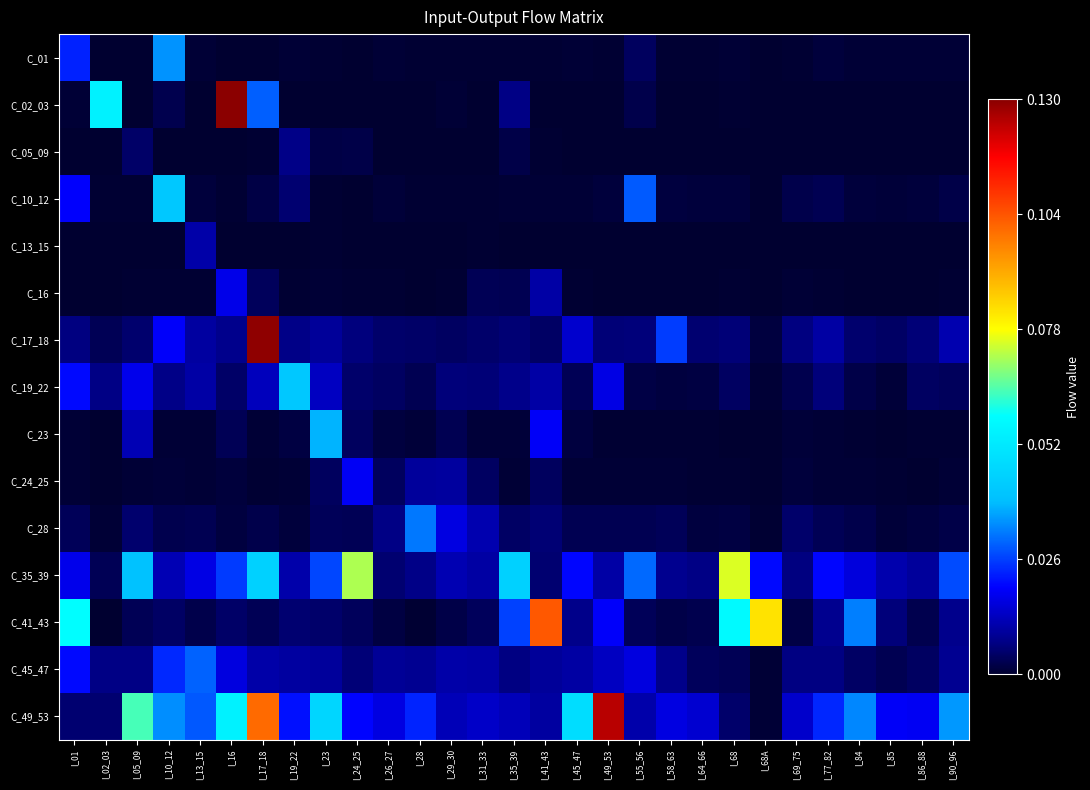

Reading left to right, list all the values displayed in this chart.

C_01: I_01=0.0	I_02_03=0.0	I_05_09=0.0	I_10_12=0.0	I_13_15=0.0	I_16=0.0	I_17_18=0.0	I_19_22=0.0	I_23=0.0	I_24_25=0.0	I_26_27=0.0	I_28=0.0	I_29_30=0.0	I_31_33=0.0	I_35_39=0.0	I_41_43=0.0	I_45_47=0.0	I_49_53=0.0	I_55_56=0.0	I_58_63=0.0	I_64_66=0.0	I_68=0.0	I_68A=0.0	I_69_75=0.0	I_77_82=0.0	I_84=0.0	I_85=0.0	I_86_88=0.0	I_90_96=0.0
C_02_03: I_01=0.0	I_02_03=0.1	I_05_09=0.0	I_10_12=0.0	I_13_15=0.0	I_16=0.1	I_17_18=0.0	I_19_22=0.0	I_23=0.0	I_24_25=0.0	I_26_27=0.0	I_28=0.0	I_29_30=0.0	I_31_33=0.0	I_35_39=0.0	I_41_43=0.0	I_45_47=0.0	I_49_53=0.0	I_55_56=0.0	I_58_63=0.0	I_64_66=0.0	I_68=0.0	I_68A=0.0	I_69_75=0.0	I_77_82=0.0	I_84=0.0	I_85=0.0	I_86_88=0.0	I_90_96=0.0
C_05_09: I_01=0.0	I_02_03=0.0	I_05_09=0.0	I_10_12=0.0	I_13_15=0.0	I_16=0.0	I_17_18=0.0	I_19_22=0.0	I_23=0.0	I_24_25=0.0	I_26_27=0.0	I_28=0.0	I_29_30=0.0	I_31_33=0.0	I_35_39=0.0	I_41_43=0.0	I_45_47=0.0	I_49_53=0.0	I_55_56=0.0	I_58_63=0.0	I_64_66=0.0	I_68=0.0	I_68A=0.0	I_69_75=0.0	I_77_82=0.0	I_84=0.0	I_85=0.0	I_86_88=0.0	I_90_96=0.0
C_10_12: I_01=0.0	I_02_03=0.0	I_05_09=0.0	I_10_12=0.0	I_13_15=0.0	I_16=0.0	I_17_18=0.0	I_19_22=0.0	I_23=0.0	I_24_25=0.0	I_26_27=0.0	I_28=0.0	I_29_30=0.0	I_31_33=0.0	I_35_39=0.0	I_41_43=0.0	I_45_47=0.0	I_49_53=0.0	I_55_56=0.0	I_58_63=0.0	I_64_66=0.0	I_68=0.0	I_68A=0.0	I_69_75=0.0	I_77_82=0.0	I_84=0.0	I_85=0.0	I_86_88=0.0	I_90_96=0.0
C_13_15: I_01=0.0	I_02_03=0.0	I_05_09=0.0	I_10_12=0.0	I_13_15=0.0	I_16=0.0	I_17_18=0.0	I_19_22=0.0	I_23=0.0	I_24_25=0.0	I_26_27=0.0	I_28=0.0	I_29_30=0.0	I_31_33=0.0	I_35_39=0.0	I_41_43=0.0	I_45_47=0.0	I_49_53=0.0	I_55_56=0.0	I_58_63=0.0	I_64_66=0.0	I_68=0.0	I_68A=0.0	I_69_75=0.0	I_77_82=0.0	I_84=0.0	I_85=0.0	I_86_88=0.0	I_90_96=0.0
C_16: I_01=0.0	I_02_03=0.0	I_05_09=0.0	I_10_12=0.0	I_13_15=0.0	I_16=0.0	I_17_18=0.0	I_19_22=0.0	I_23=0.0	I_24_25=0.0	I_26_27=0.0	I_28=0.0	I_29_30=0.0	I_31_33=0.0	I_35_39=0.0	I_41_43=0.0	I_45_47=0.0	I_49_53=0.0	I_55_56=0.0	I_58_63=0.0	I_64_66=0.0	I_68=0.0	I_68A=0.0	I_69_75=0.0	I_77_82=0.0	I_84=0.0	I_85=0.0	I_86_88=0.0	I_90_96=0.0
C_17_18: I_01=0.0	I_02_03=0.0	I_05_09=0.0	I_10_12=0.0	I_13_15=0.0	I_16=0.0	I_17_18=0.1	I_19_22=0.0	I_23=0.0	I_24_25=0.0	I_26_27=0.0	I_28=0.0	I_29_30=0.0	I_31_33=0.0	I_35_39=0.0	I_41_43=0.0	I_45_47=0.0	I_49_53=0.0	I_55_56=0.0	I_58_63=0.0	I_64_66=0.0	I_68=0.0	I_68A=0.0	I_69_75=0.0	I_77_82=0.0	I_84=0.0	I_85=0.0	I_86_88=0.0	I_90_96=0.0
C_19_22: I_01=0.0	I_02_03=0.0	I_05_09=0.0	I_10_12=0.0	I_13_15=0.0	I_16=0.0	I_17_18=0.0	I_19_22=0.0	I_23=0.0	I_24_25=0.0	I_26_27=0.0	I_28=0.0	I_29_30=0.0	I_31_33=0.0	I_35_39=0.0	I_41_43=0.0	I_45_47=0.0	I_49_53=0.0	I_55_56=0.0	I_58_63=0.0	I_64_66=0.0	I_68=0.0	I_68A=0.0	I_69_75=0.0	I_77_82=0.0	I_84=0.0	I_85=0.0	I_86_88=0.0	I_90_96=0.0
C_23: I_01=0.0	I_02_03=0.0	I_05_09=0.0	I_10_12=0.0	I_13_15=0.0	I_16=0.0	I_17_18=0.0	I_19_22=0.0	I_23=0.0	I_24_25=0.0	I_26_27=0.0	I_28=0.0	I_29_30=0.0	I_31_33=0.0	I_35_39=0.0	I_41_43=0.0	I_45_47=0.0	I_49_53=0.0	I_55_56=0.0	I_58_63=0.0	I_64_66=0.0	I_68=0.0	I_68A=0.0	I_69_75=0.0	I_77_82=0.0	I_84=0.0	I_85=0.0	I_86_88=0.0	I_90_96=0.0
C_24_25: I_01=0.0	I_02_03=0.0	I_05_09=0.0	I_10_12=0.0	I_13_15=0.0	I_16=0.0	I_17_18=0.0	I_19_22=0.0	I_23=0.0	I_24_25=0.0	I_26_27=0.0	I_28=0.0	I_29_30=0.0	I_31_33=0.0	I_35_39=0.0	I_41_43=0.0	I_45_47=0.0	I_49_53=0.0	I_55_56=0.0	I_58_63=0.0	I_64_66=0.0	I_68=0.0	I_68A=0.0	I_69_75=0.0	I_77_82=0.0	I_84=0.0	I_85=0.0	I_86_88=0.0	I_90_96=0.0
C_28: I_01=0.0	I_02_03=0.0	I_05_09=0.0	I_10_12=0.0	I_13_15=0.0	I_16=0.0	I_17_18=0.0	I_19_22=0.0	I_23=0.0	I_24_25=0.0	I_26_27=0.0	I_28=0.0	I_29_30=0.0	I_31_33=0.0	I_35_39=0.0	I_41_43=0.0	I_45_47=0.0	I_49_53=0.0	I_55_56=0.0	I_58_63=0.0	I_64_66=0.0	I_68=0.0	I_68A=0.0	I_69_75=0.0	I_77_82=0.0	I_84=0.0	I_85=0.0	I_86_88=0.0	I_90_96=0.0
C_35_39: I_01=0.0	I_02_03=0.0	I_05_09=0.0	I_10_12=0.0	I_13_15=0.0	I_16=0.0	I_17_18=0.0	I_19_22=0.0	I_23=0.0	I_24_25=0.1	I_26_27=0.0	I_28=0.0	I_29_30=0.0	I_31_33=0.0	I_35_39=0.0	I_41_43=0.0	I_45_47=0.0	I_49_53=0.0	I_55_56=0.0	I_58_63=0.0	I_64_66=0.0	I_68=0.1	I_68A=0.0	I_69_75=0.0	I_77_82=0.0	I_84=0.0	I_85=0.0	I_86_88=0.0	I_90_96=0.0
C_41_43: I_01=0.1	I_02_03=0.0	I_05_09=0.0	I_10_12=0.0	I_13_15=0.0	I_16=0.0	I_17_18=0.0	I_19_22=0.0	I_23=0.0	I_24_25=0.0	I_26_27=0.0	I_28=0.0	I_29_30=0.0	I_31_33=0.0	I_35_39=0.0	I_41_43=0.1	I_45_47=0.0	I_49_53=0.0	I_55_56=0.0	I_58_63=0.0	I_64_66=0.0	I_68=0.1	I_68A=0.1	I_69_75=0.0	I_77_82=0.0	I_84=0.0	I_85=0.0	I_86_88=0.0	I_90_96=0.0
C_45_47: I_01=0.0	I_02_03=0.0	I_05_09=0.0	I_10_12=0.0	I_13_15=0.0	I_16=0.0	I_17_18=0.0	I_19_22=0.0	I_23=0.0	I_24_25=0.0	I_26_27=0.0	I_28=0.0	I_29_30=0.0	I_31_33=0.0	I_35_39=0.0	I_41_43=0.0	I_45_47=0.0	I_49_53=0.0	I_55_56=0.0	I_58_63=0.0	I_64_66=0.0	I_68=0.0	I_68A=0.0	I_69_75=0.0	I_77_82=0.0	I_84=0.0	I_85=0.0	I_86_88=0.0	I_90_96=0.0
C_49_53: I_01=0.0	I_02_03=0.0	I_05_09=0.1	I_10_12=0.0	I_13_15=0.0	I_16=0.1	I_17_18=0.1	I_19_22=0.0	I_23=0.0	I_24_25=0.0	I_26_27=0.0	I_28=0.0	I_29_30=0.0	I_31_33=0.0	I_35_39=0.0	I_41_43=0.0	I_45_47=0.0	I_49_53=0.1	I_55_56=0.0	I_58_63=0.0	I_64_66=0.0	I_68=0.0	I_68A=0.0	I_69_75=0.0	I_77_82=0.0	I_84=0.0	I_85=0.0	I_86_88=0.0	I_90_96=0.0